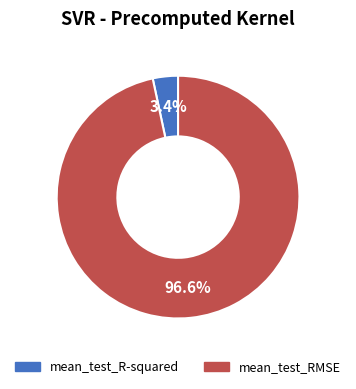

True or false: mean_test_R-squared accounts for 8% of the total.

False